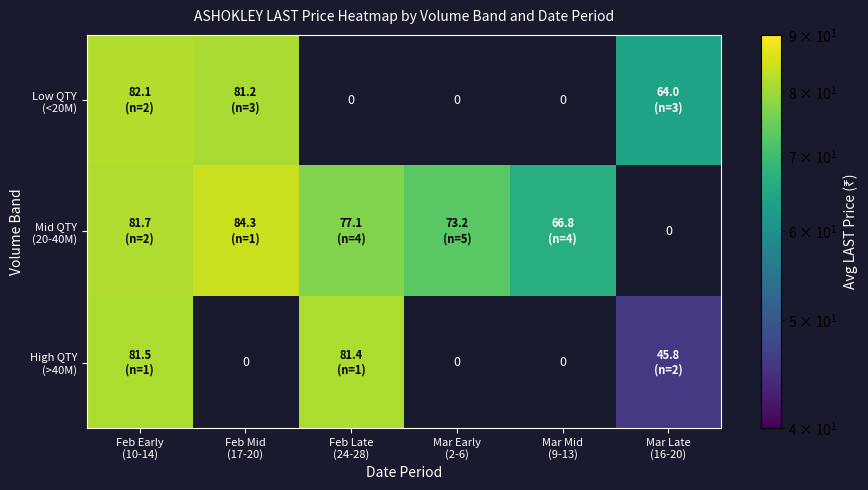

At which category is the sum across all series the highest?

Feb Early
(10-14)